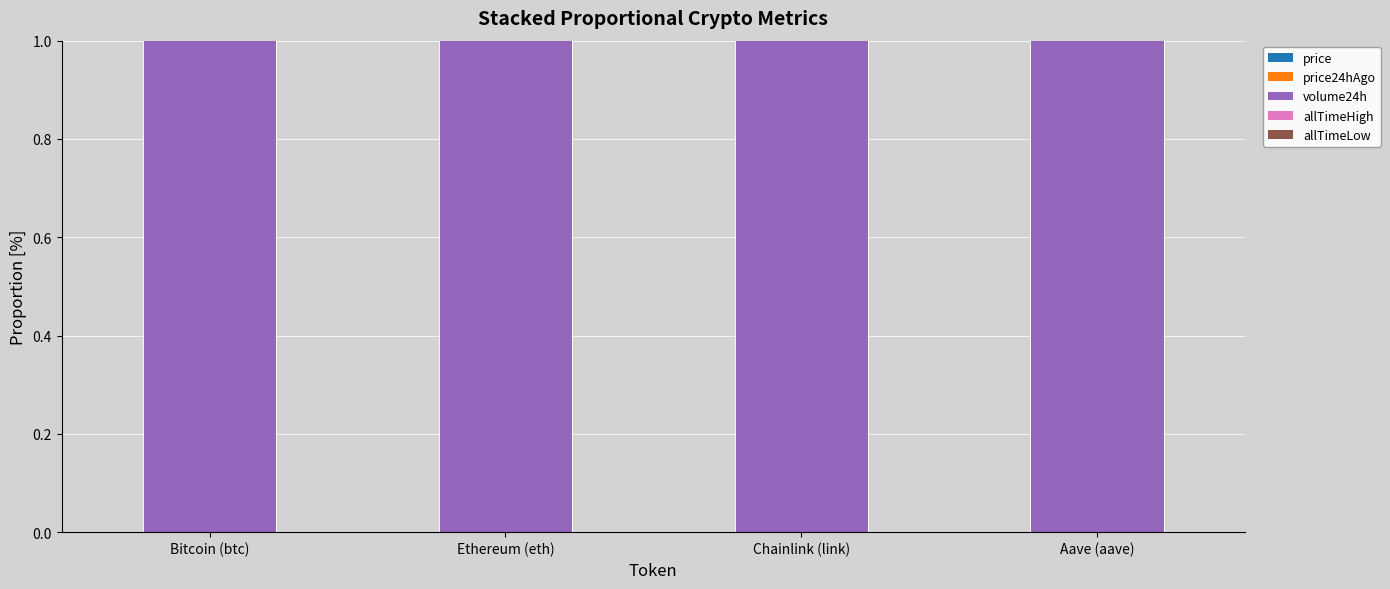

How many data points does each series have?

4